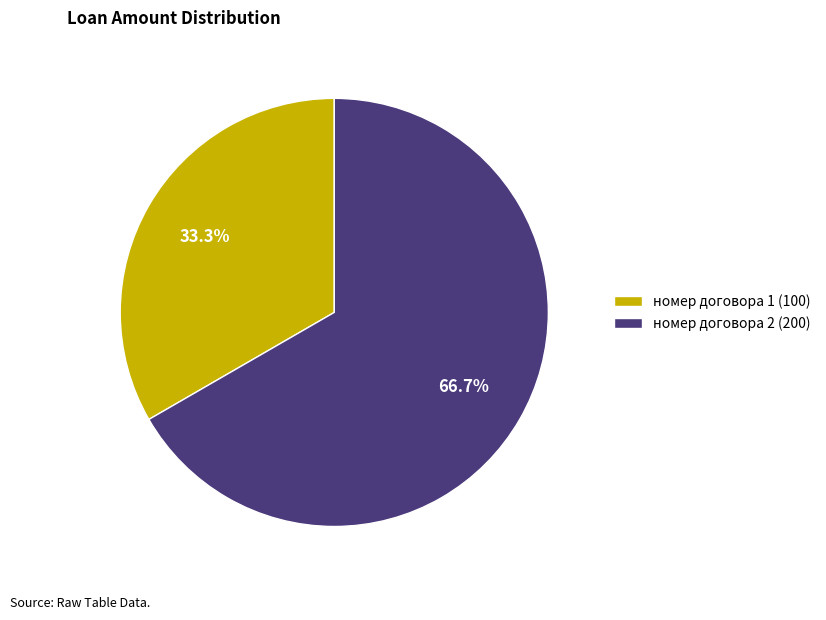

Is it true that номер договора 2 is 57% of the pie?

False